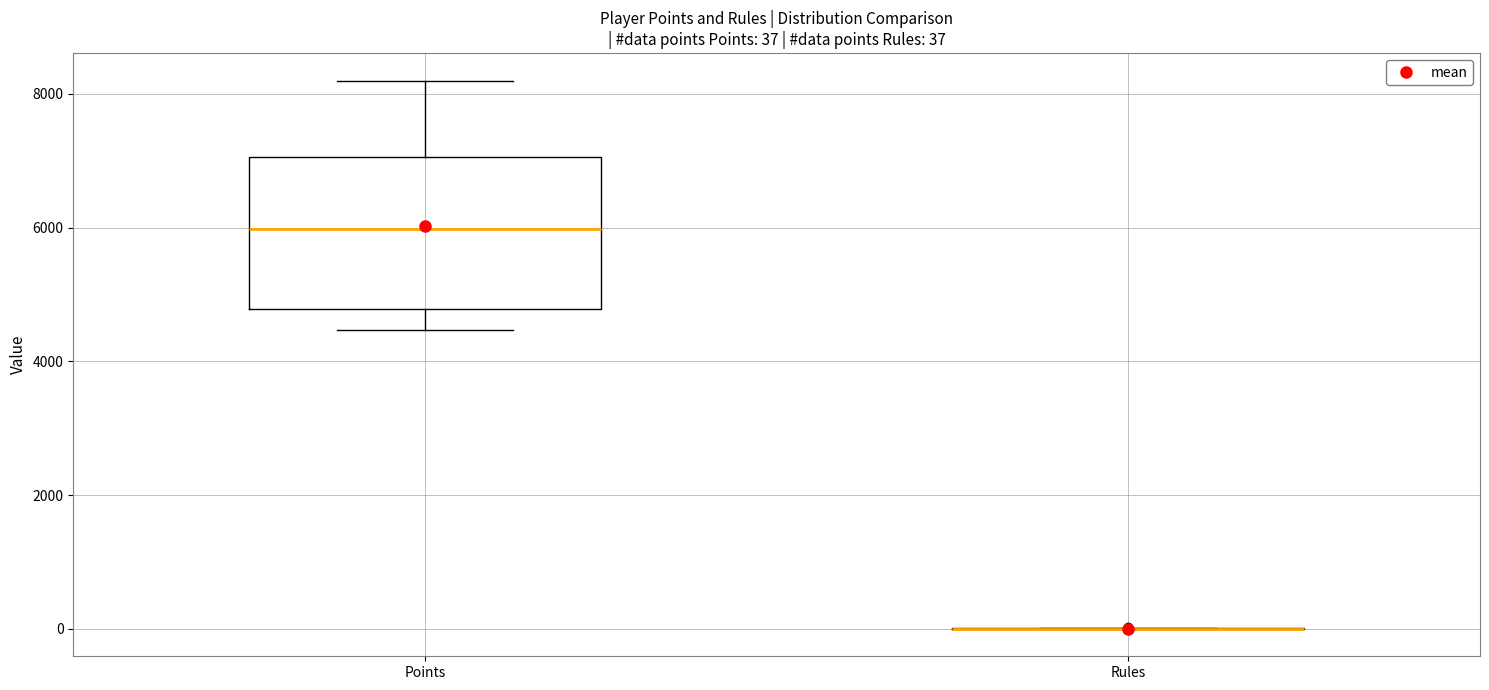

Comparing the boxes themselves (not the whiskers), which one is the tallest?

Points